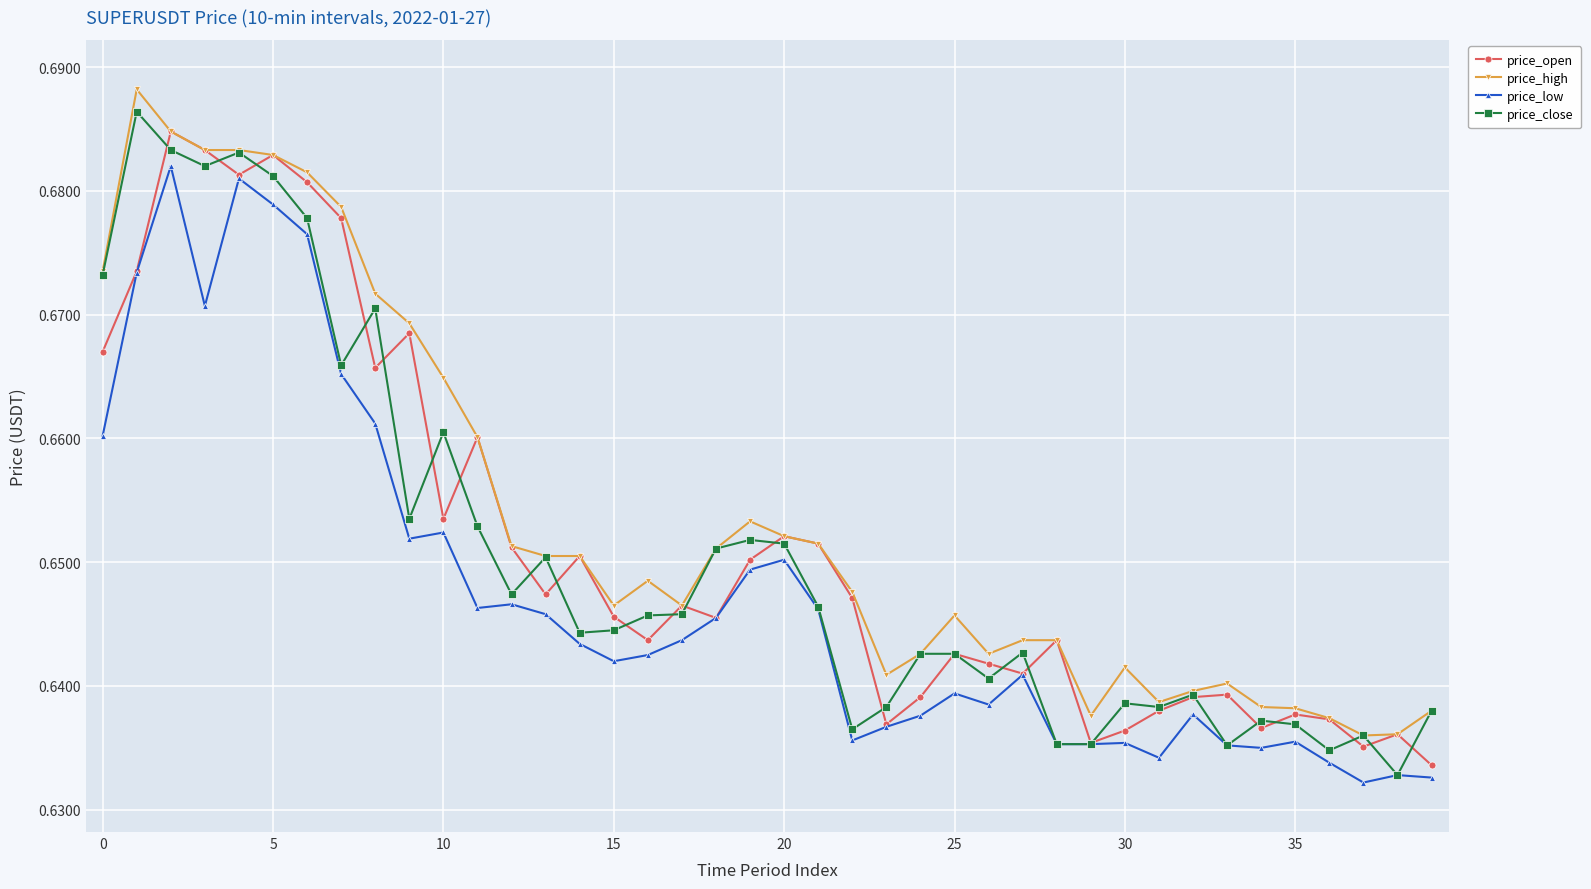

Count the price_close values in the range 0 to 1.

40